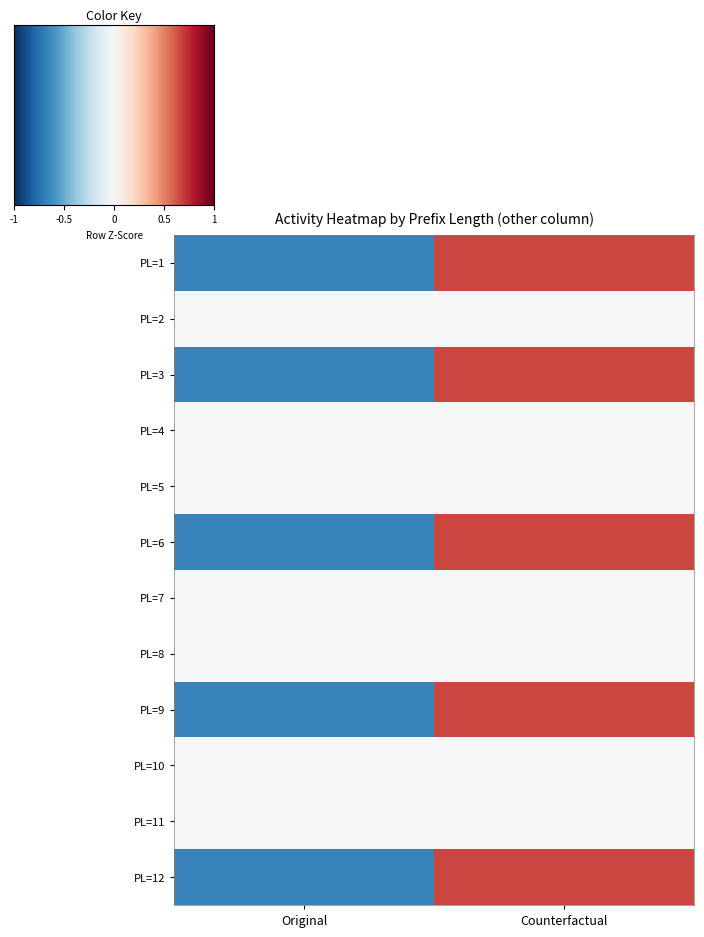

How many series are shown in this chart?

12